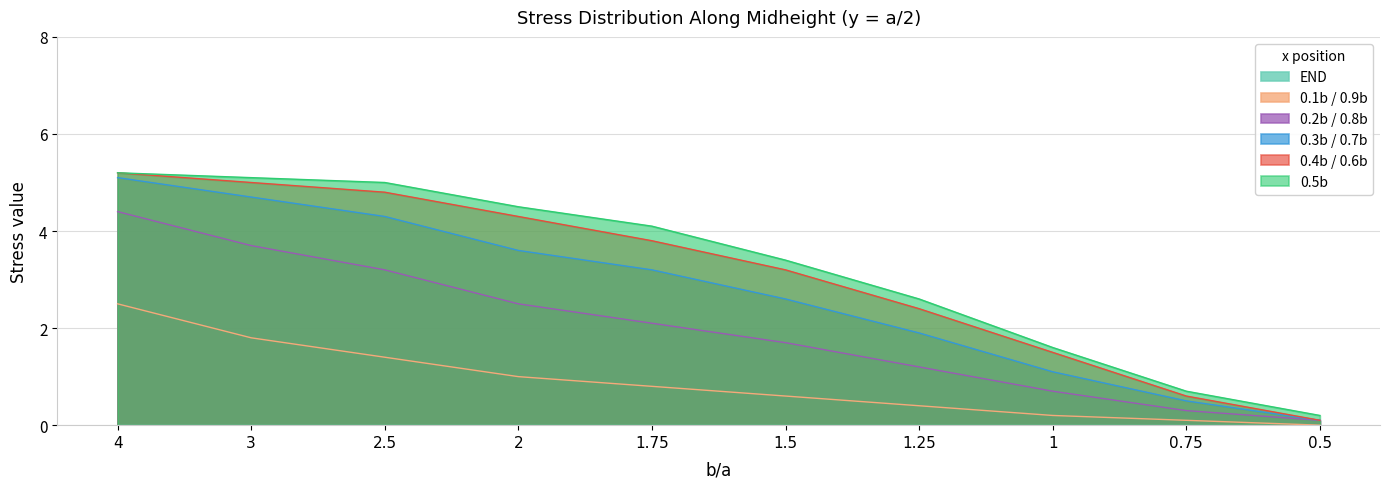

Is it true that 0.4b / 0.6b equals 0.1 at 0.75?

False